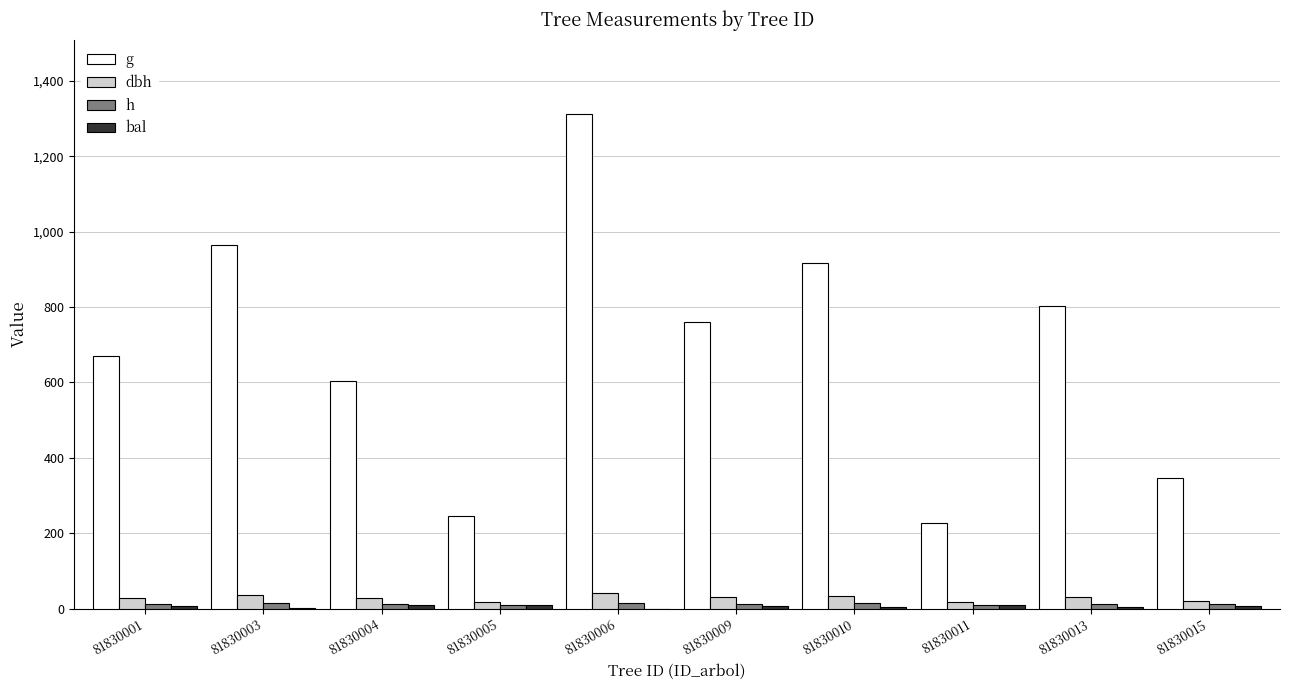

Which series changed the most between 81830004 and 81830009?

g